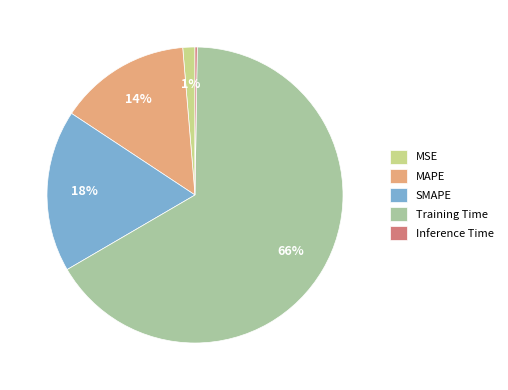

What is the largest slice in the pie chart?

Training Time